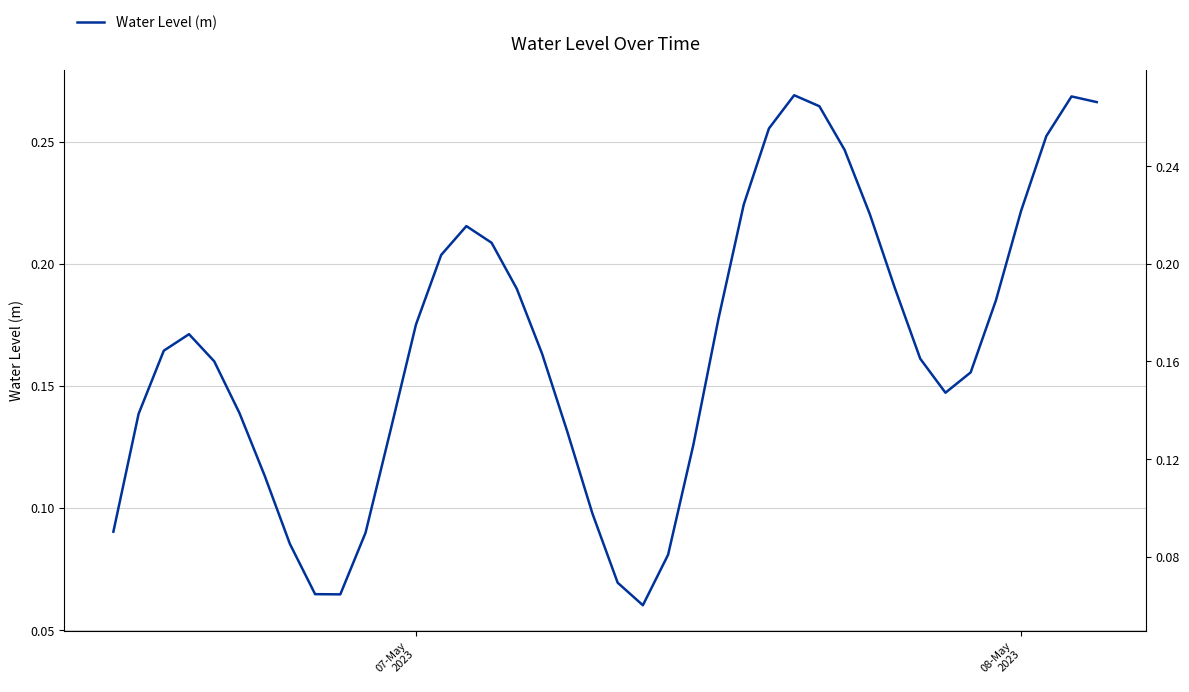

What is the smallest value displayed?

0.1